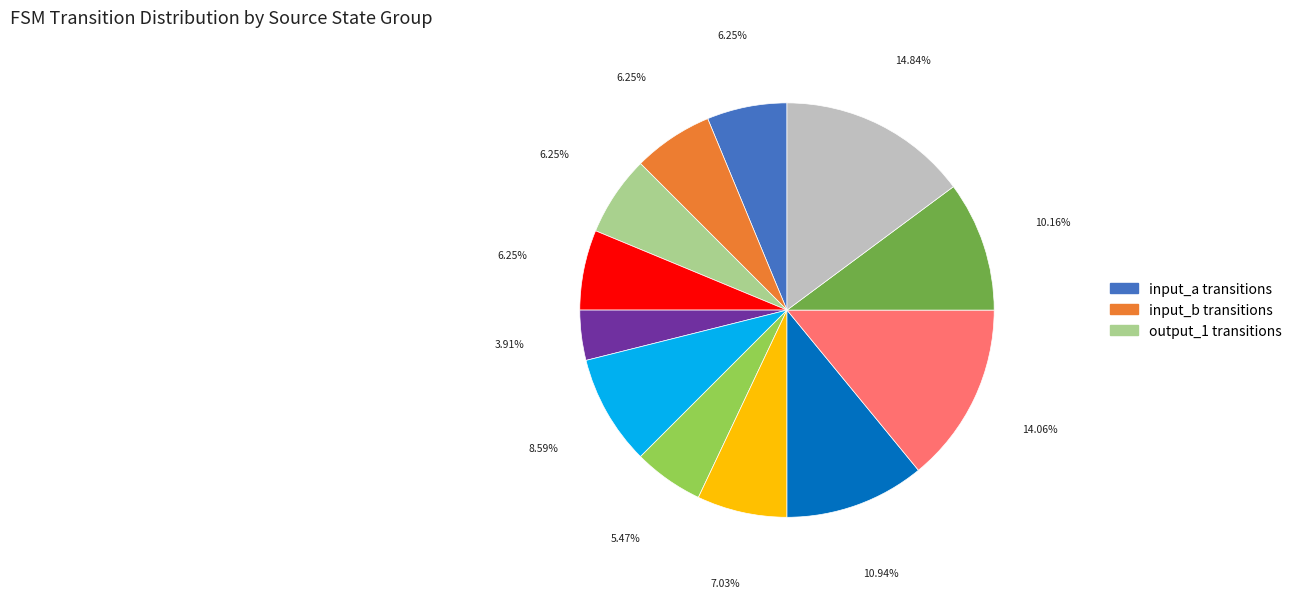

Is there a majority slice in this chart?

No